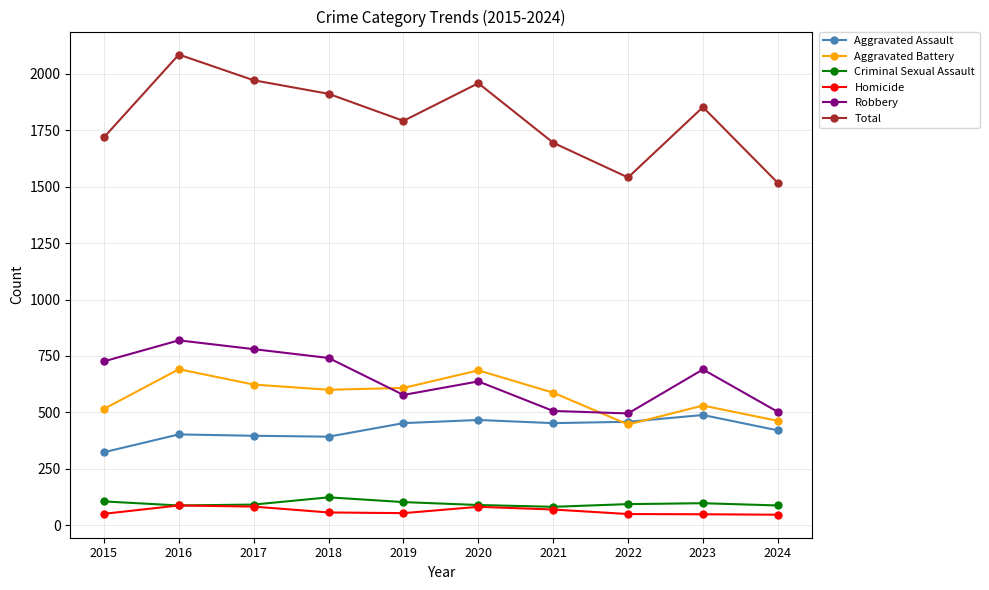

What is the spread (max minus min) of values at 2018?

1856